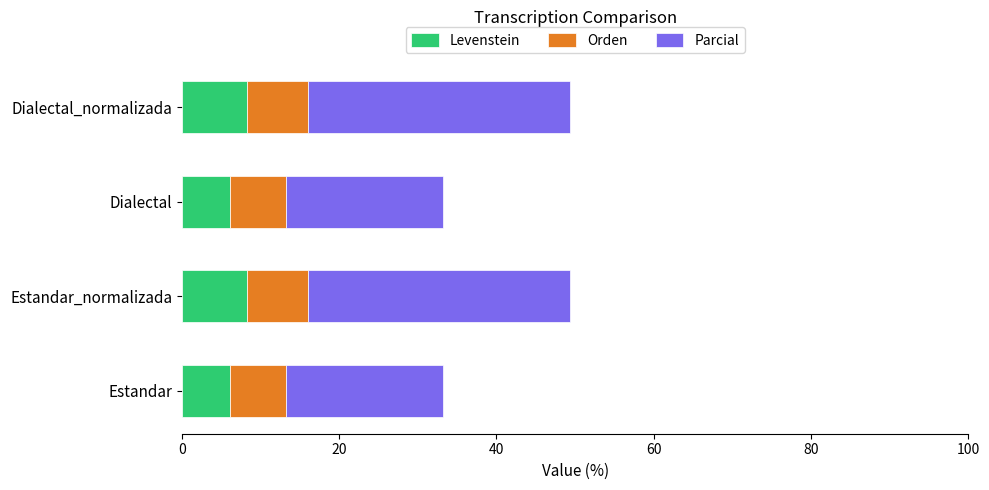

What is the total value across all series at Estandar?

33.2